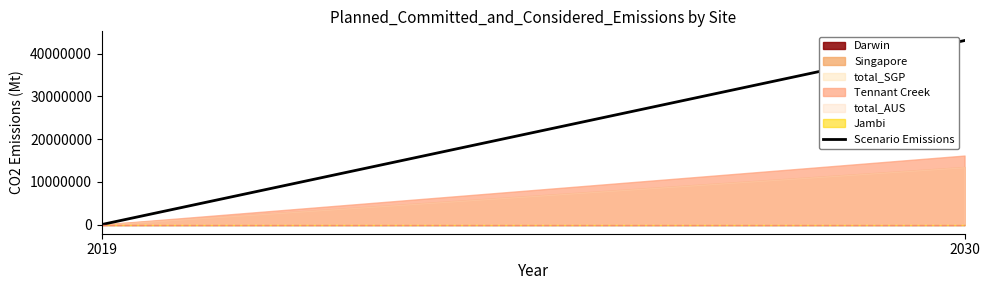

Which category has the lowest value across all series?

2019